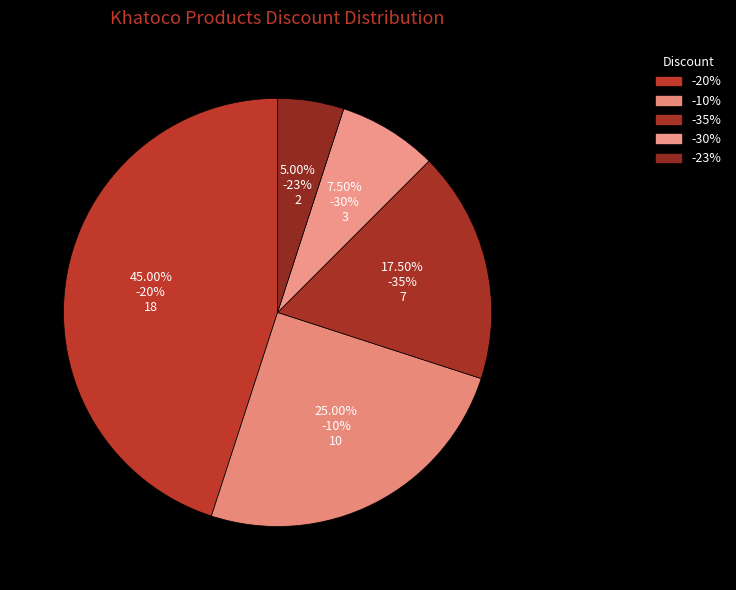

Which category has the smallest portion of the pie?

-23%